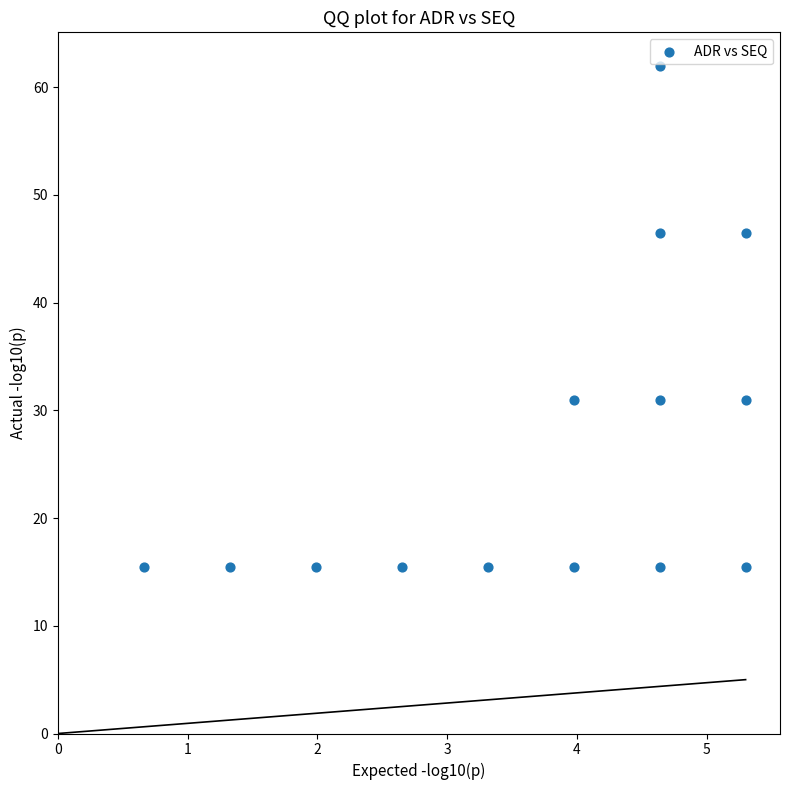

What is the range of X values (max minus min)?

4.6